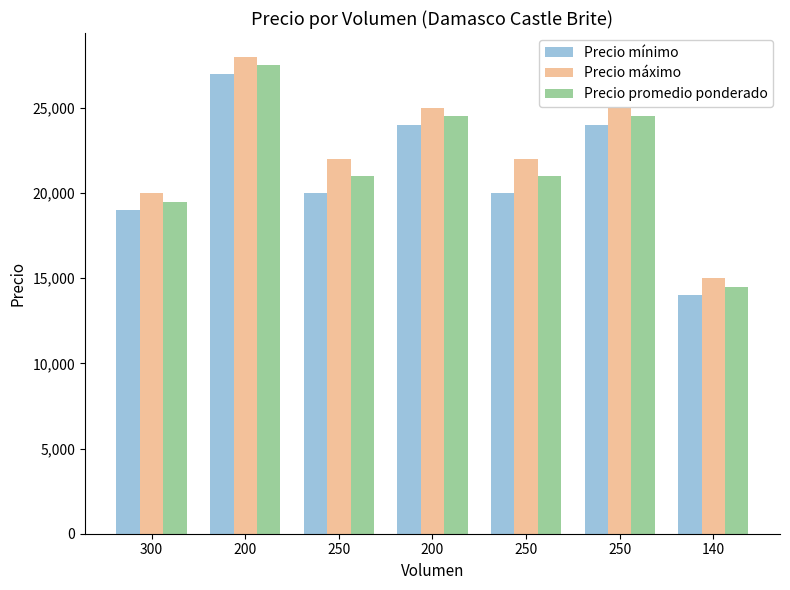

What are all the series names shown in the legend?

Precio mínimo, Precio máximo, Precio promedio ponderado